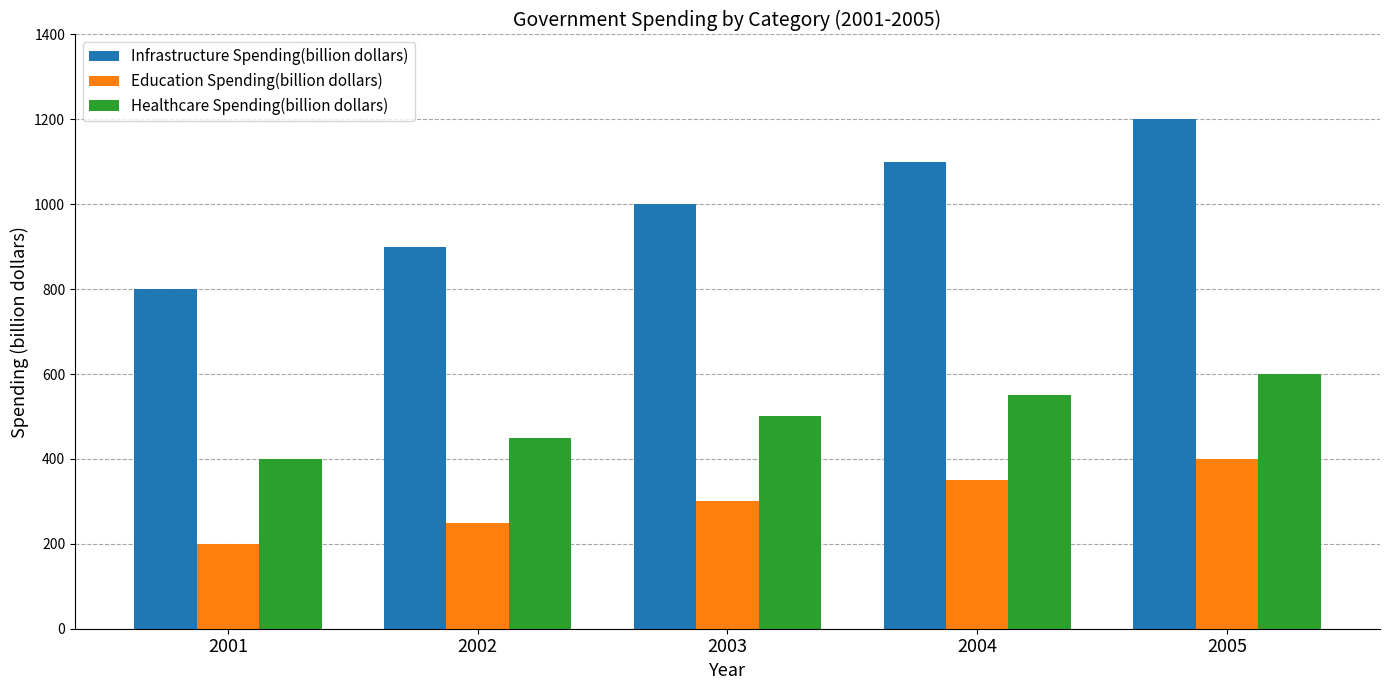

How many series are shown in this chart?

3